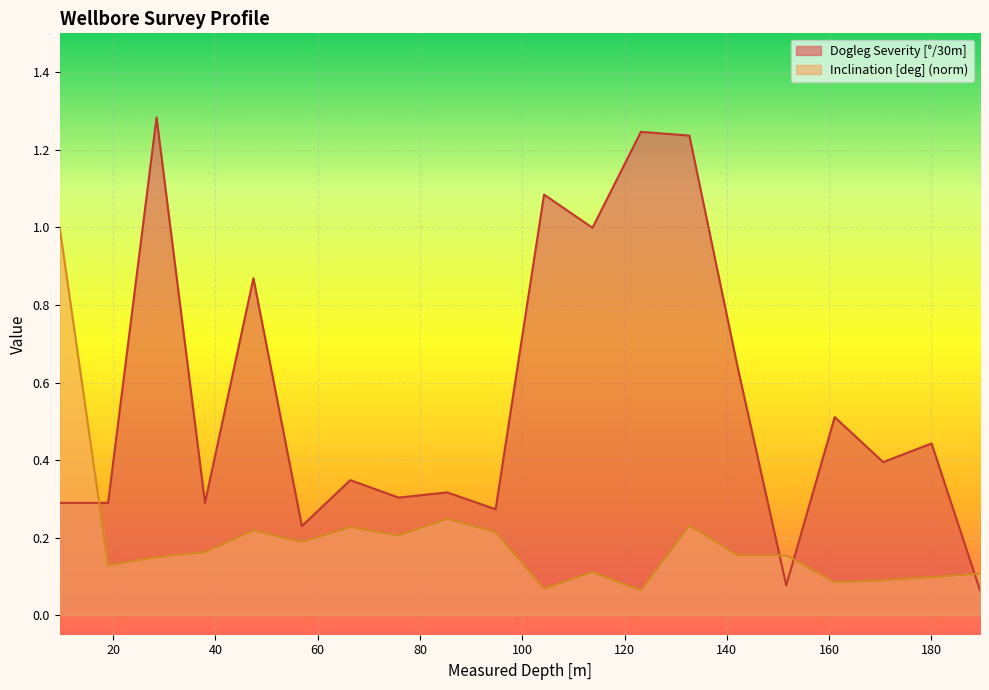

Reading left to right, extract all data points from this chart.

Dogleg Severity [°/30m]: 0.3	0.3	1.3	0.3	0.9	0.2	0.3	0.3	0.3	0.3	1.1	1.0	1.2	1.2	0.6	0.1	0.5	0.4	0.4	0.1
Inclination [deg]: 1.0	0.1	0.2	0.2	0.2	0.2	0.2	0.2	0.2	0.2	0.1	0.1	0.1	0.2	0.2	0.2	0.1	0.1	0.1	0.1